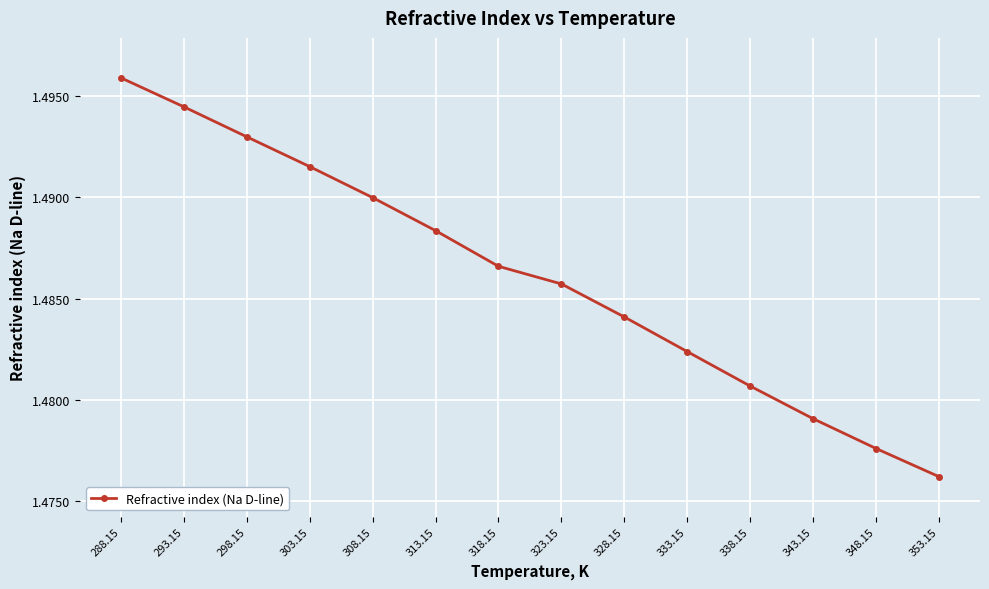

Is this an area chart (filled region under the line)?

No